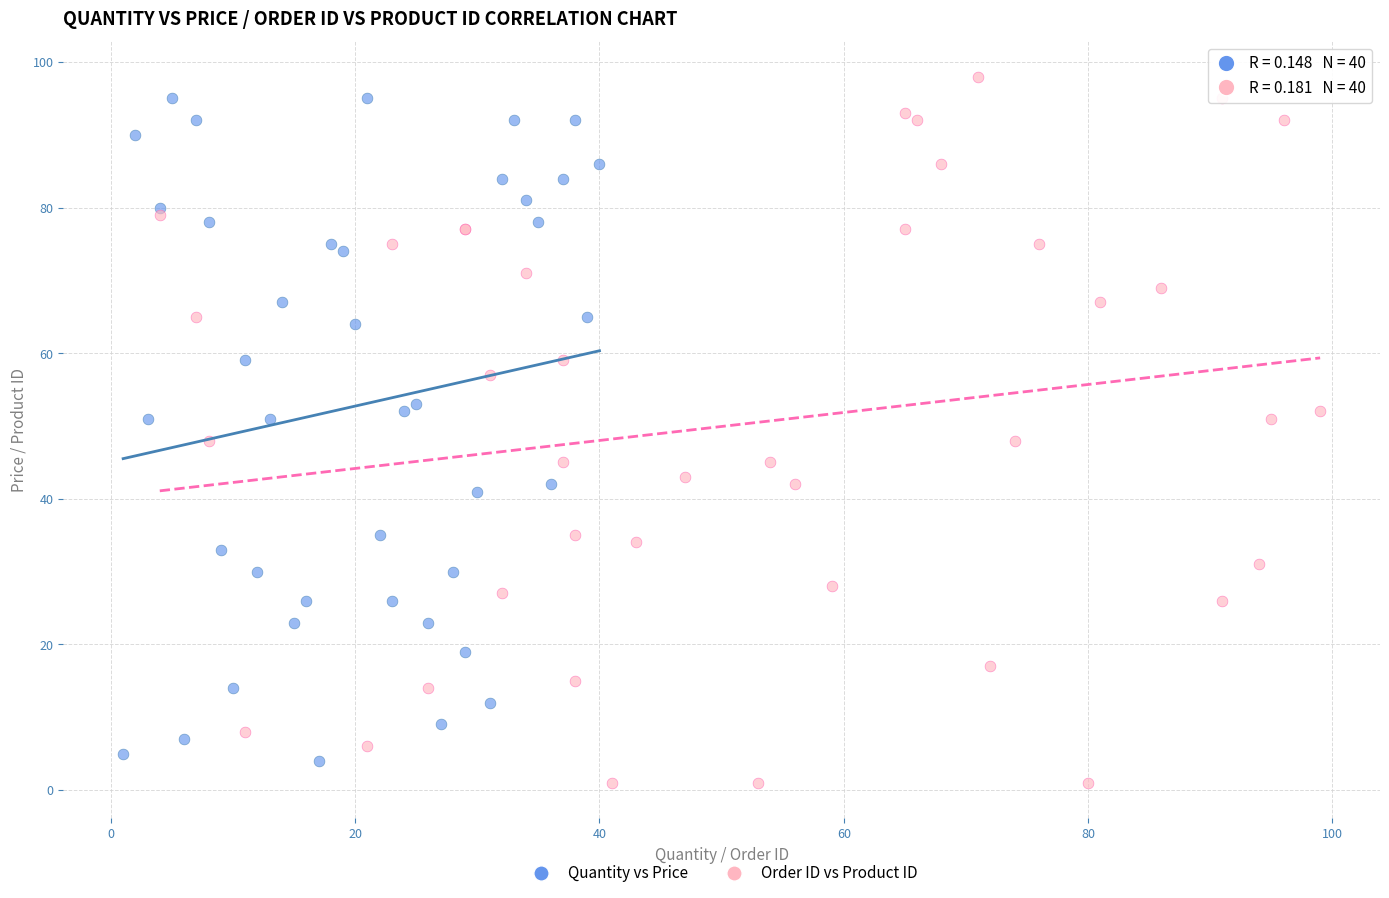

Which series reaches the minimum Y coordinate?

Order ID vs Product ID